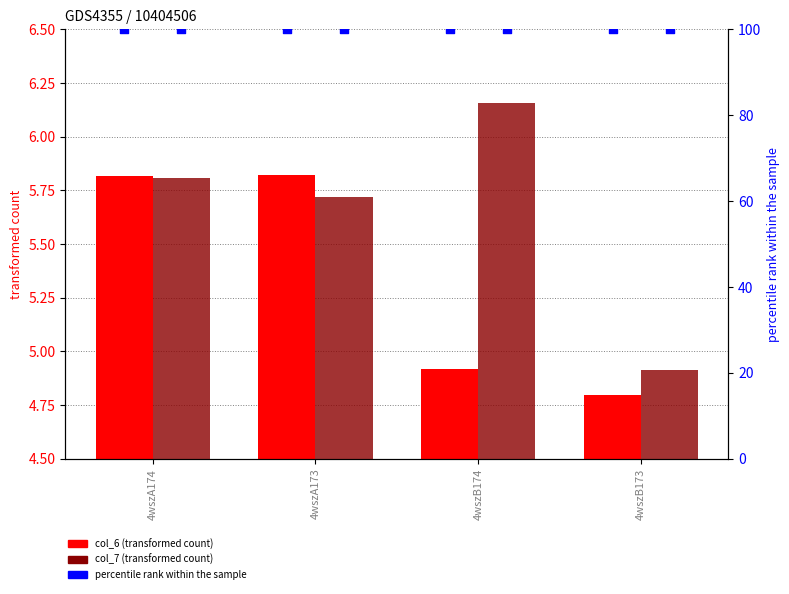

Which series contains the lowest Y value?

col_6 (transformed count)